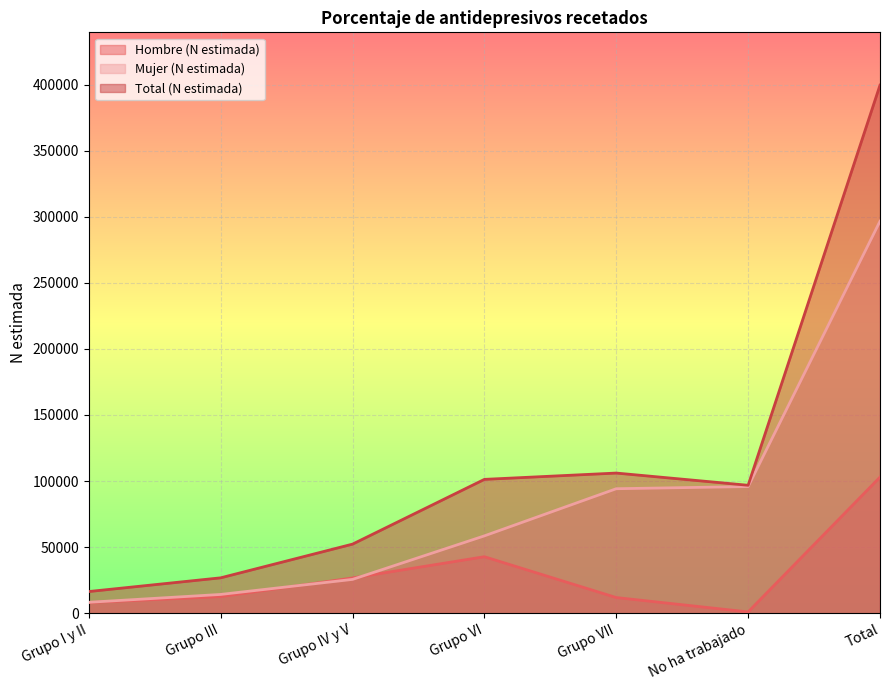

What is the label of the 2nd point from the right?

No ha trabajado